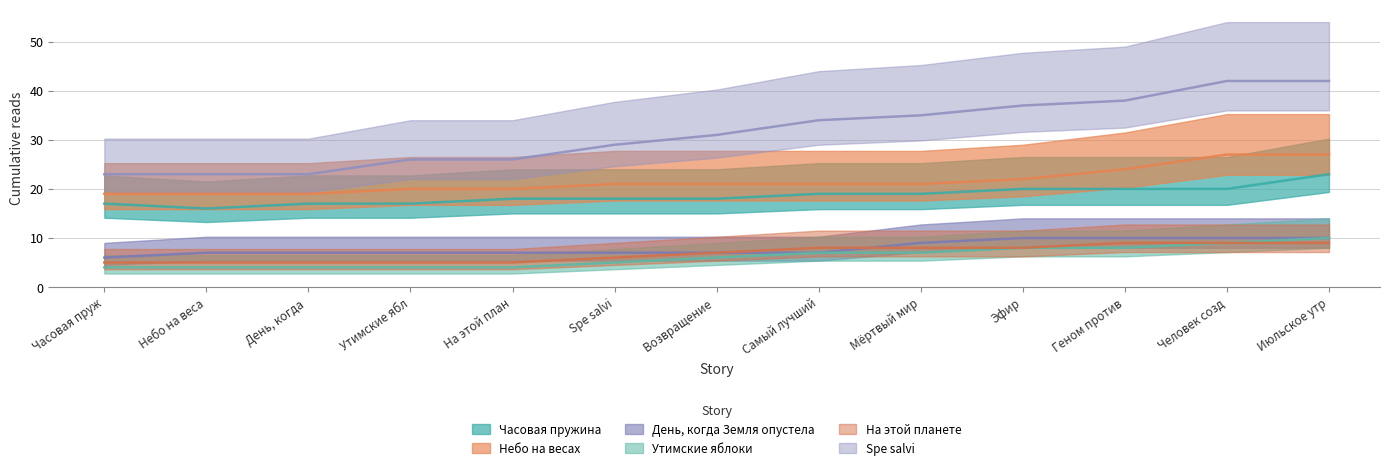

Between День, когда and На этой план, which is larger?

На этой план